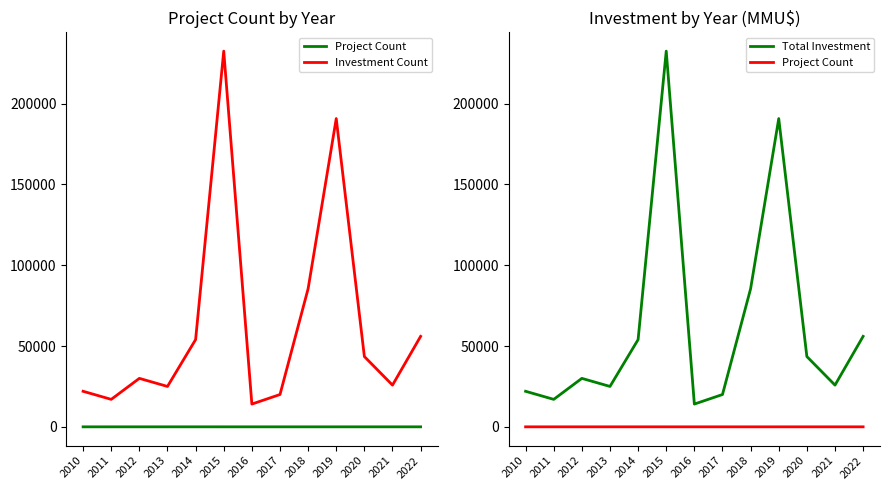

Read the Investment Count value at 2021.

25820